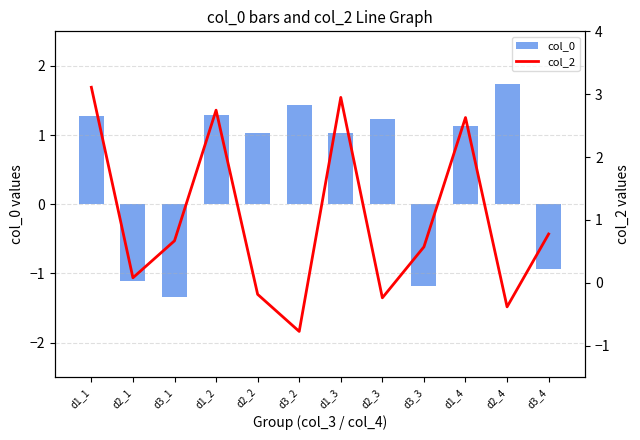

Reading left to right, transcribe all the data shown in this chart.

col_0: 1.3	-1.1	-1.3	1.3	1.0	1.4	1.0	1.2	-1.2	1.1	1.7	-0.9
col_2: 3.1	0.1	0.7	2.7	-0.2	-0.8	2.9	-0.2	0.6	2.6	-0.4	0.8